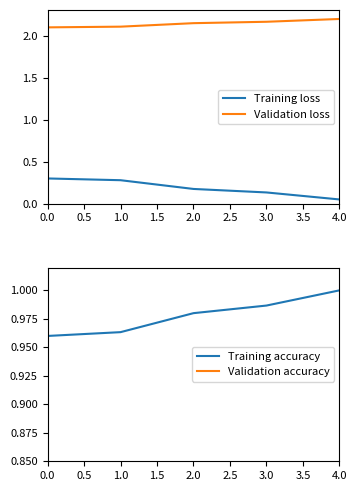

True or false: Validation loss and Training loss cross at least once.

False